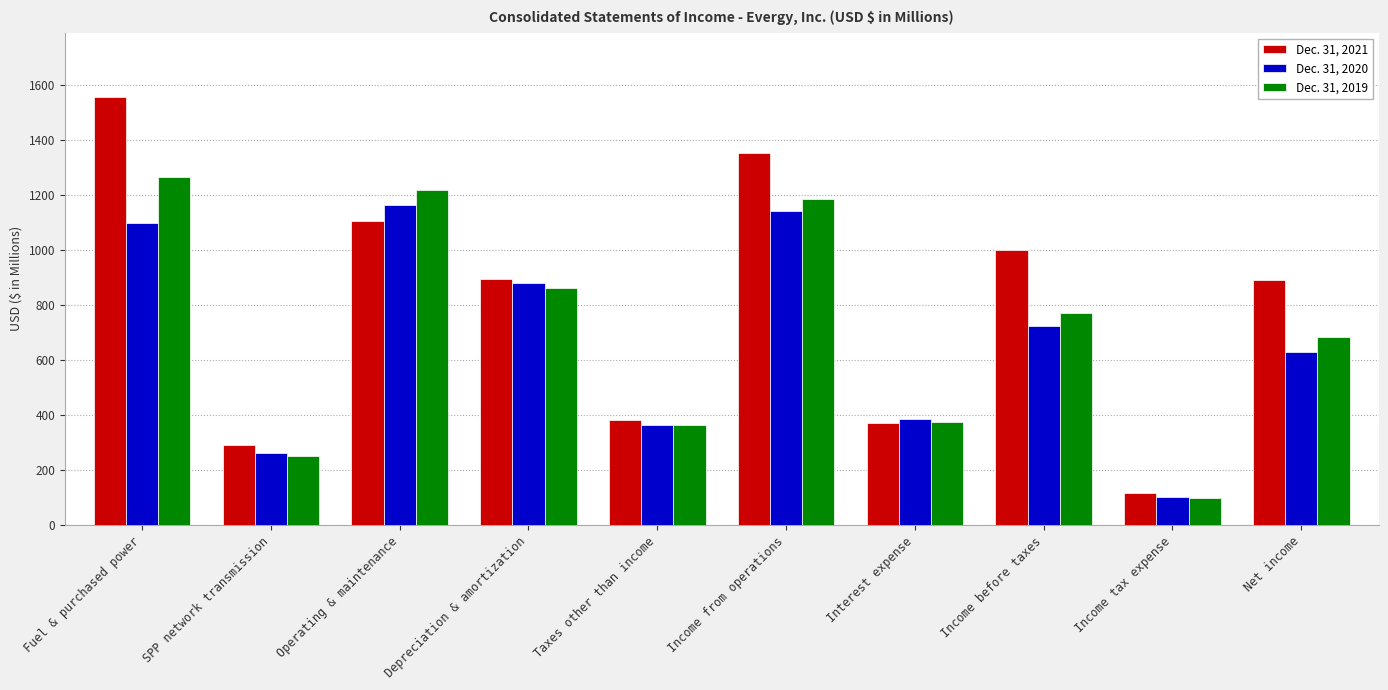

The value of Dec. 31, 2021 at SPP network transmission is 478.4. True or false?

False